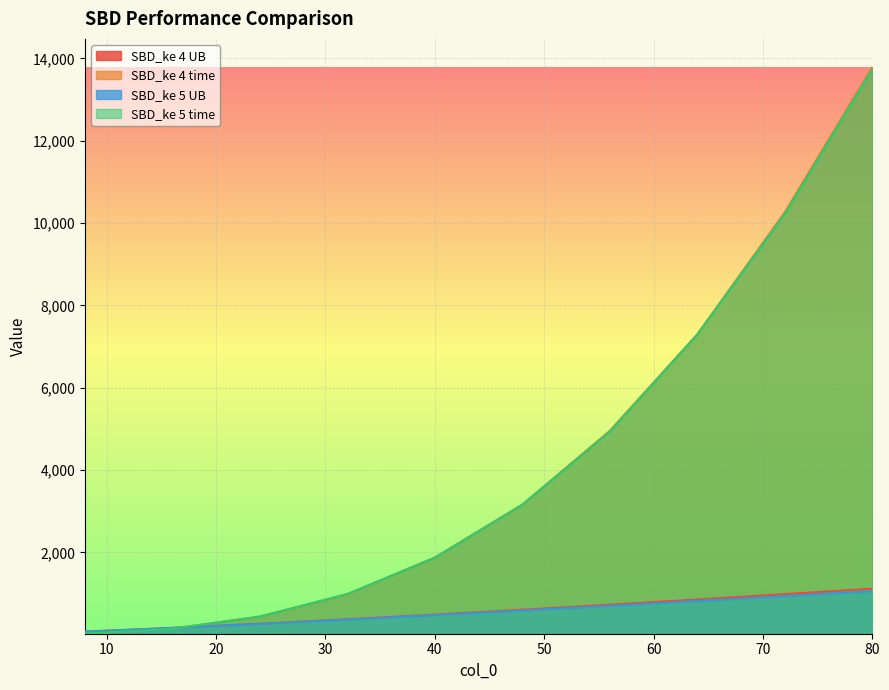

At how many categories does at least one series exceed 5273?

3